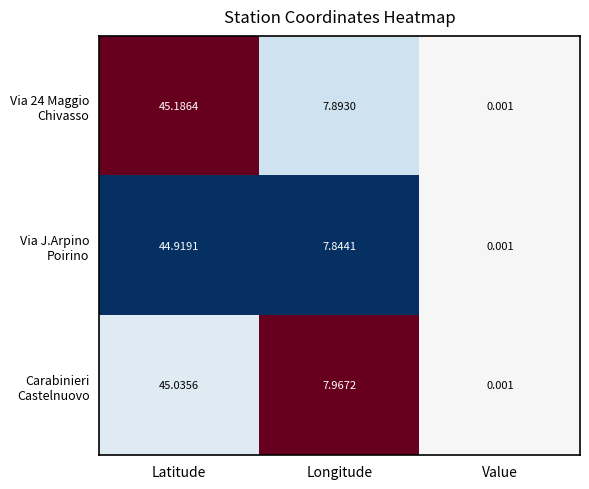

At which category is the sum across all series the highest?

Latitude